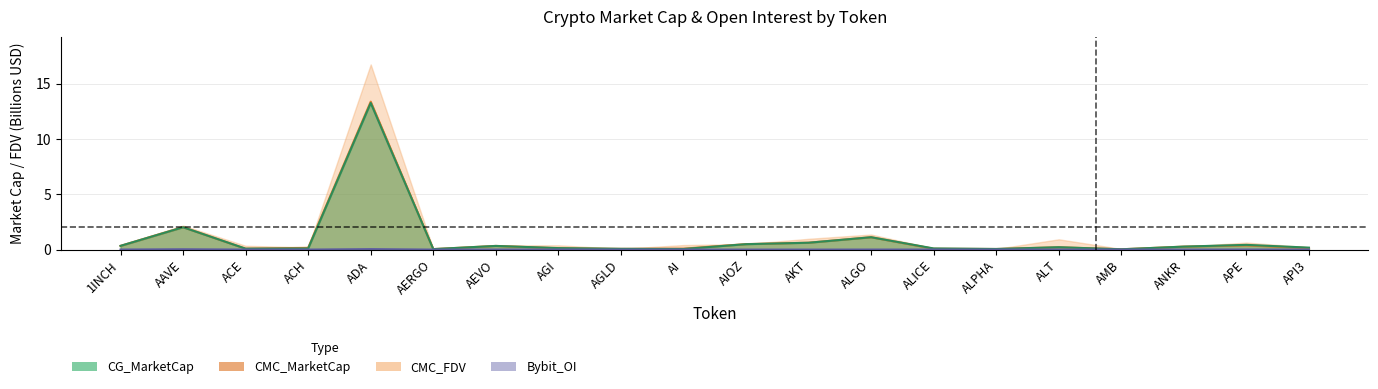

List the labels in order of value, smallest first.

AMB, AERGO, ALPHA, AGLD, ALICE, ACE, AI, AGI, API3, ACH, ALT, ANKR, AEVO, 1INCH, APE, AIOZ, AKT, ALGO, AAVE, ADA